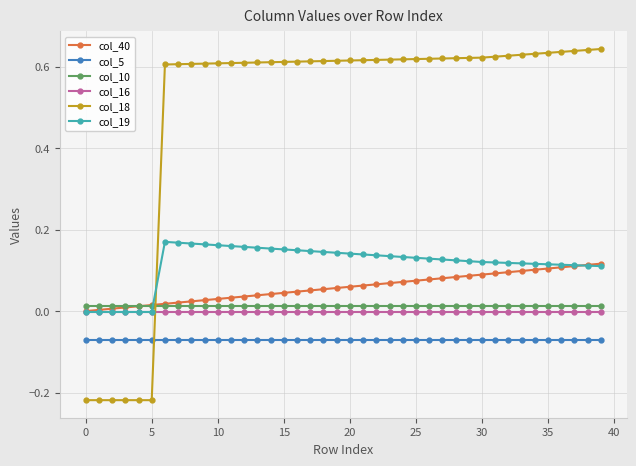

Which series has the largest total across all categories?

col_18